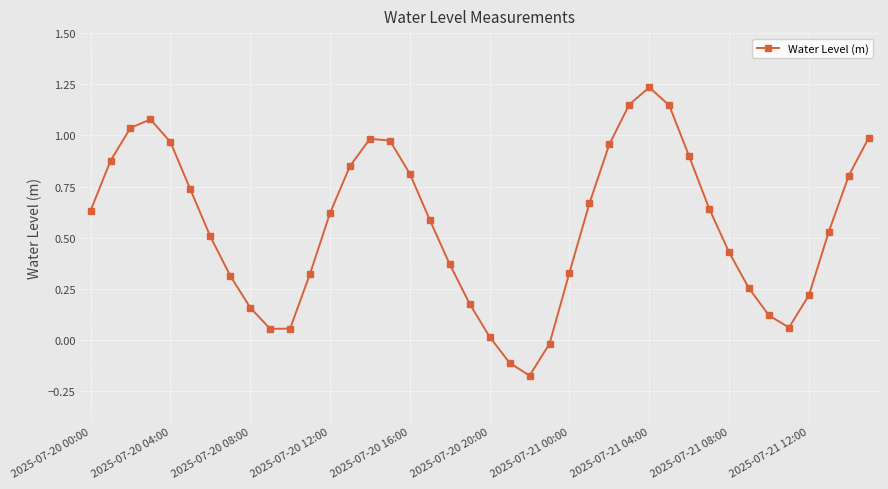

How many points are higher than both their immediate neighbors (excluding endpoints)?

3